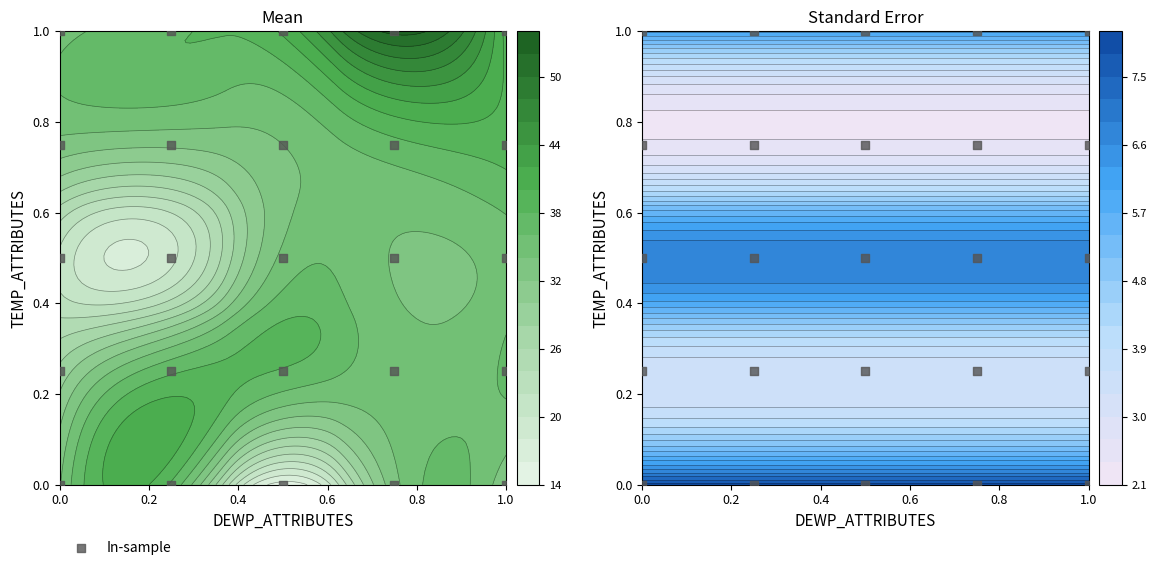

Count the number of values greater than 0.

20